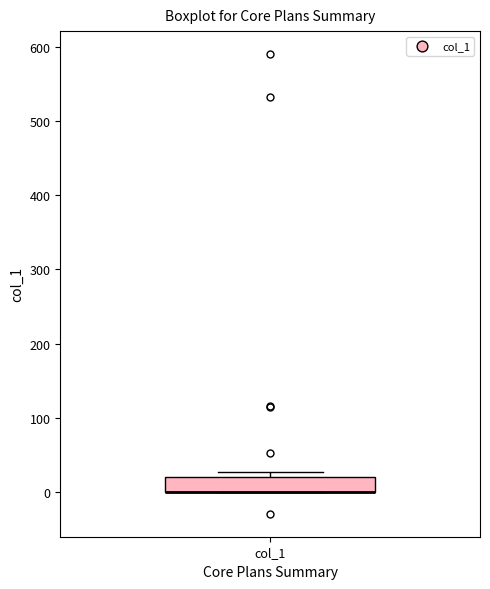

Where is the upper edge of the box for col_1 on the y-axis? The values are not printed on the chart, so give them approximately, as read against the axis.

20